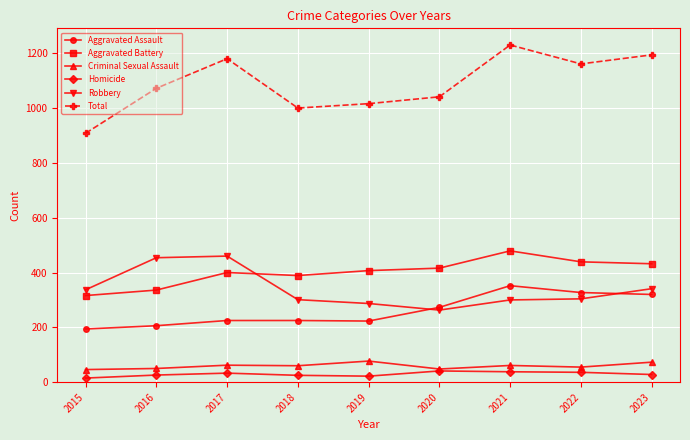

List the series in order of their peak value, highest first.

Total, Aggravated Battery, Robbery, Aggravated Assault, Criminal Sexual Assault, Homicide